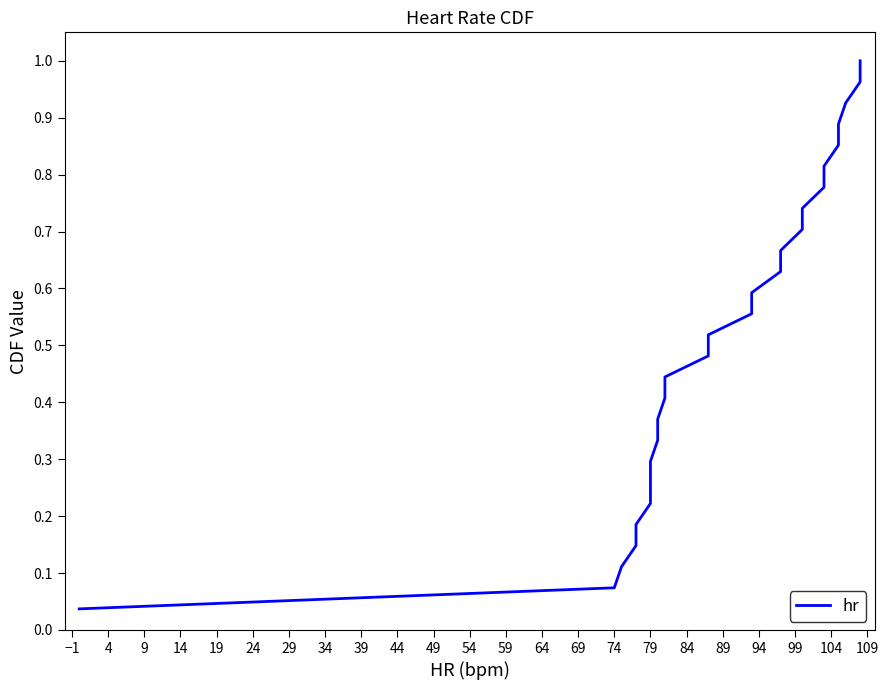

What is the difference between the maximum and second lowest values?

0.9